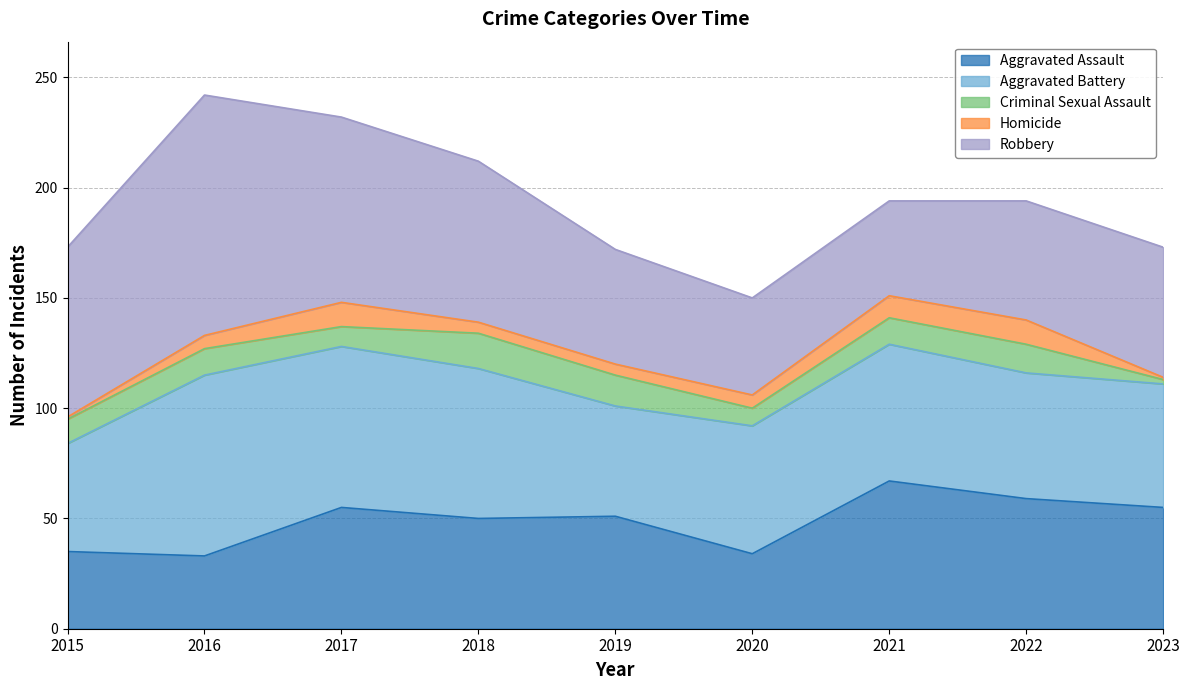

What is the total value across all series at 2021?

194